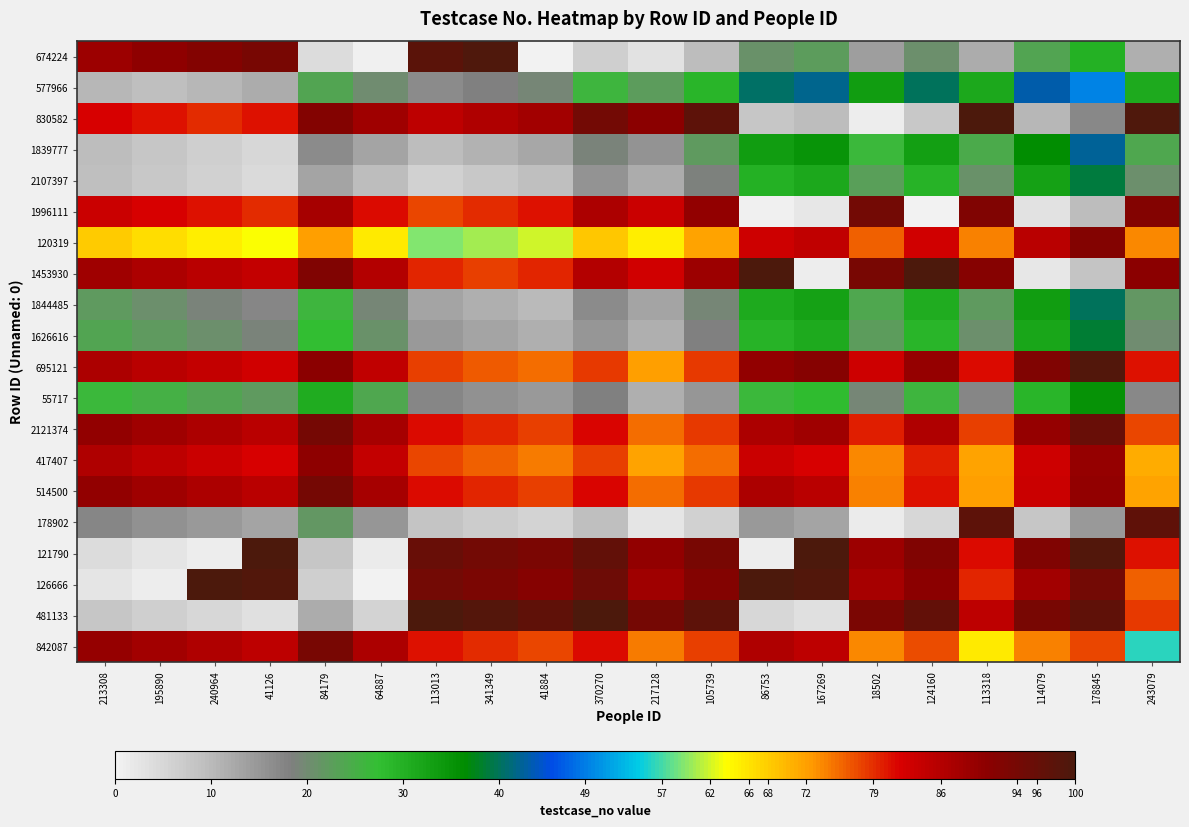

Count the number of categories in the chart.

20